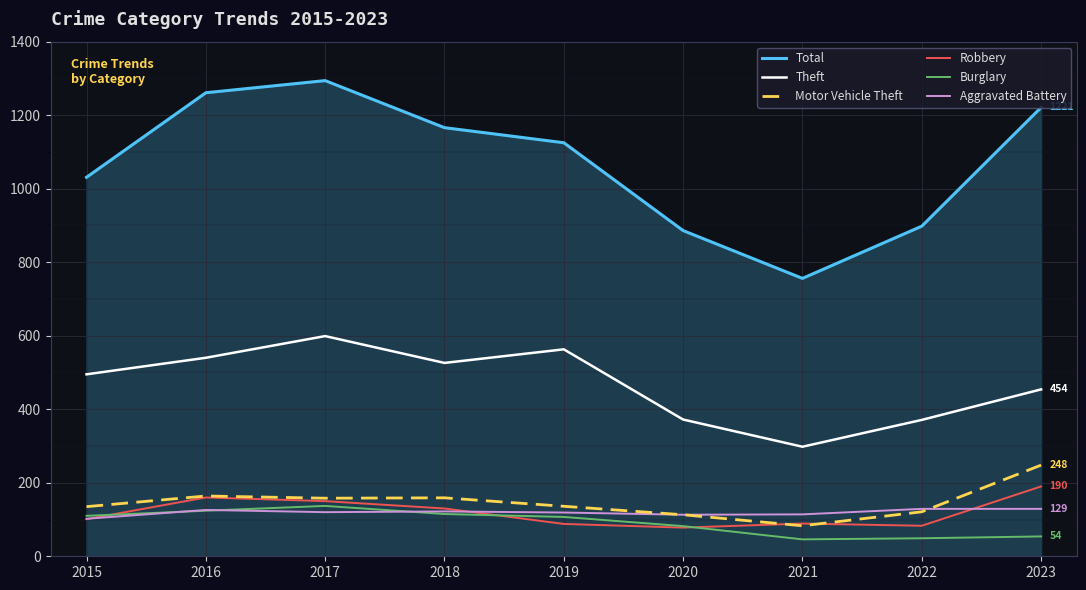

Where is the first local maximum for Theft?

2017